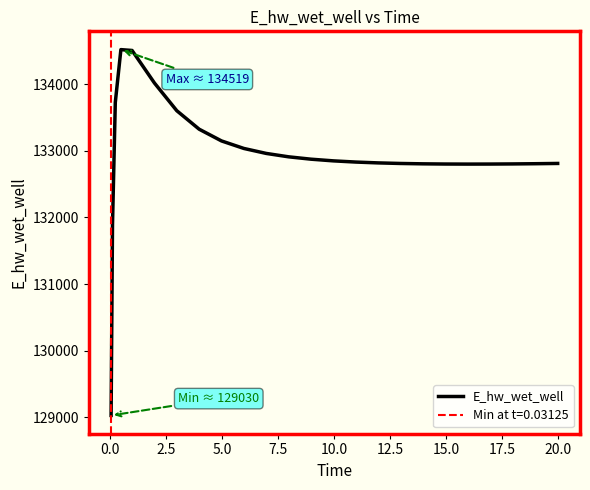

What is the difference between the second highest and minimum values?

5476.5